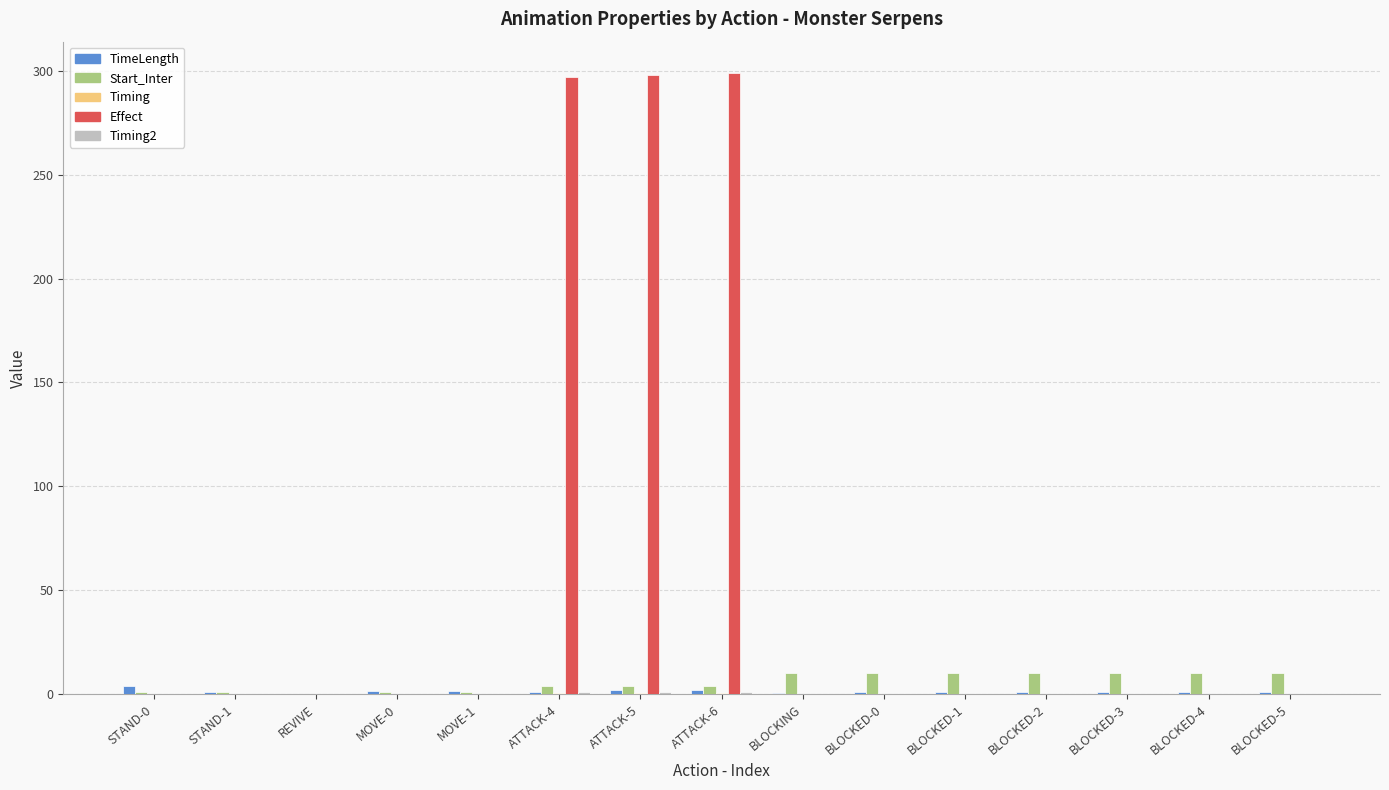

What is the sum of all TimeLength values?

19.3